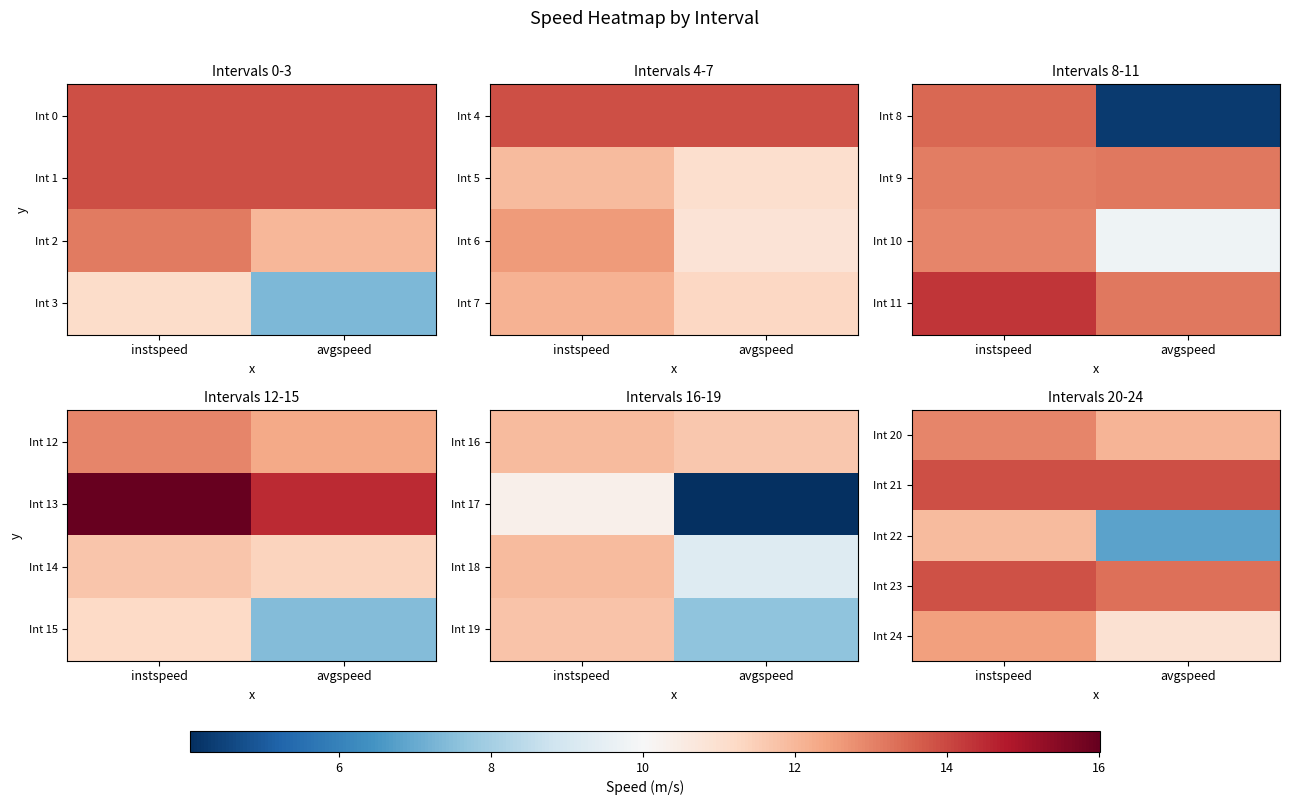

Count the number of data series in this chart.

5